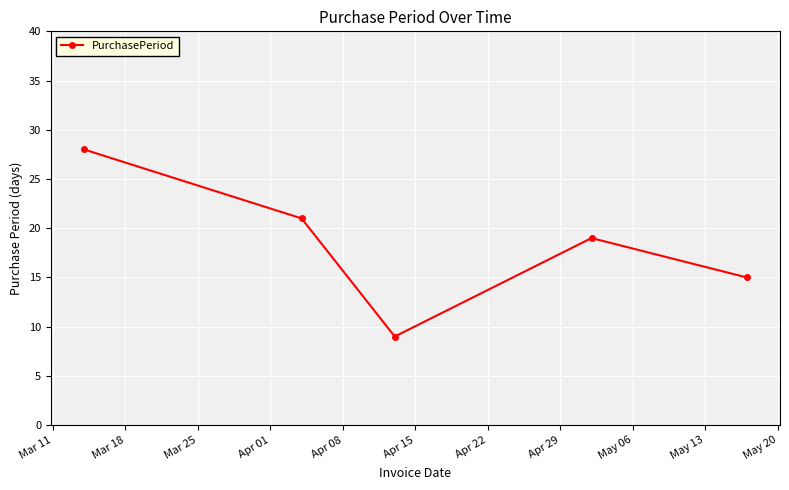

Reading right to left, what are all the values shown in this chart?

15	19	9	21	28